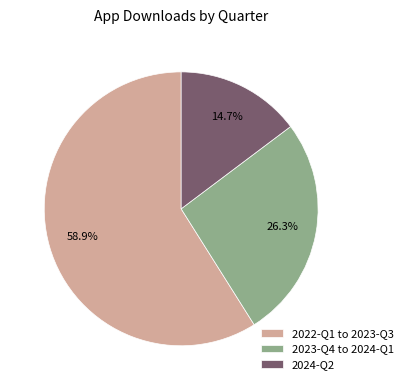

Rank the categories by value from highest to lowest.

2022-Q1 to 2023-Q3, 2023-Q4 to 2024-Q1, 2024-Q2